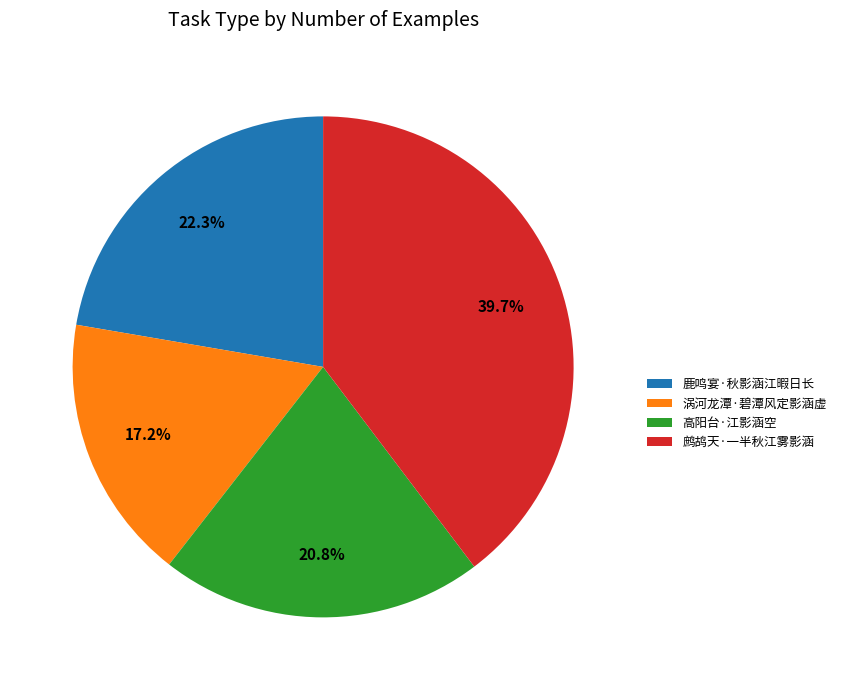

What percentage do 鹧鸪天·一半秋江雾影涵 and 鹿鸣宴·秋影涵江暇日长 together represent?

62.0%